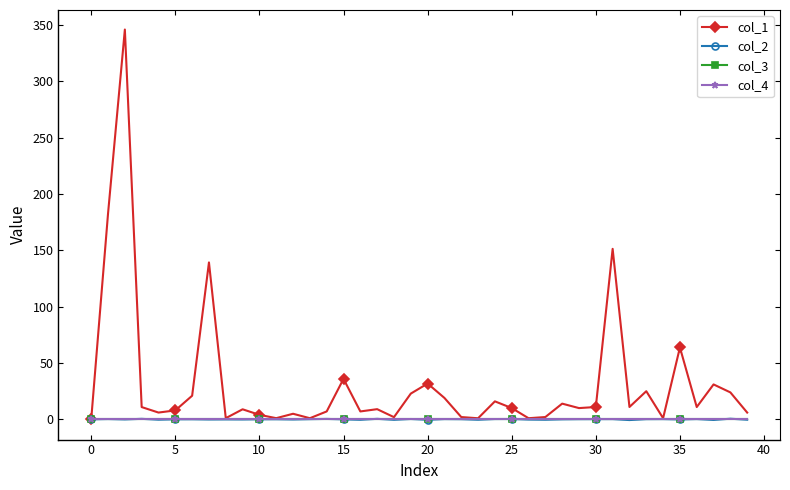

Does the chart have visible grid lines?

No